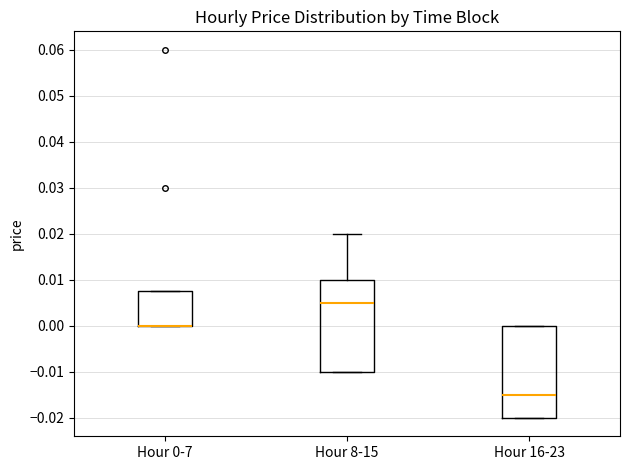

Reading left to right, read every box against the y-axis: the position of its median line, the range the box covers, and the ends of its whiskers. The values are not printed on the chart, so give them approximately, as read against the axis.

Hour 0-7: median 0.000 (drawn on the box's lower edge), box 0.000 to 0.008, whiskers 0.000 to 0.008
Hour 8-15: median 0.005, box -0.010 to 0.010, whiskers -0.010 to 0.020
Hour 16-23: median -0.015, box -0.020 to 0.000, whiskers -0.020 to 0.000